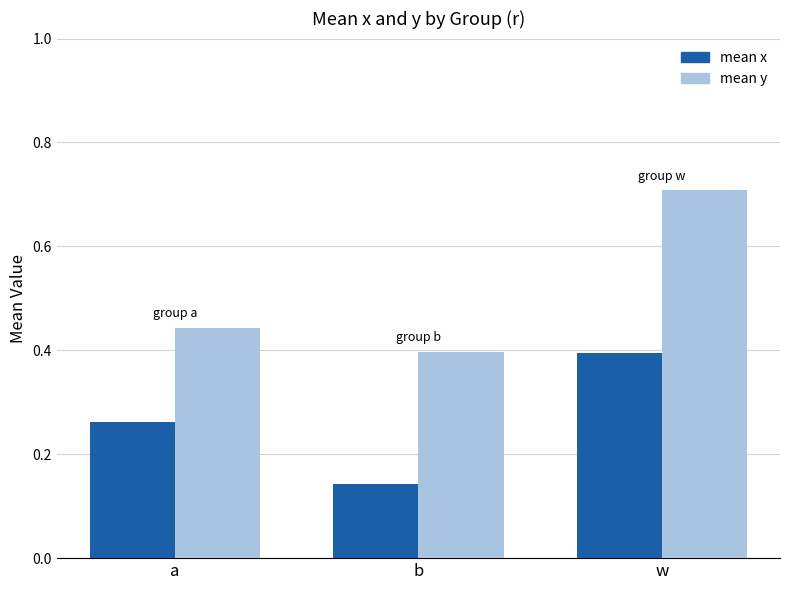

At which label is mean x closest to 0?

b